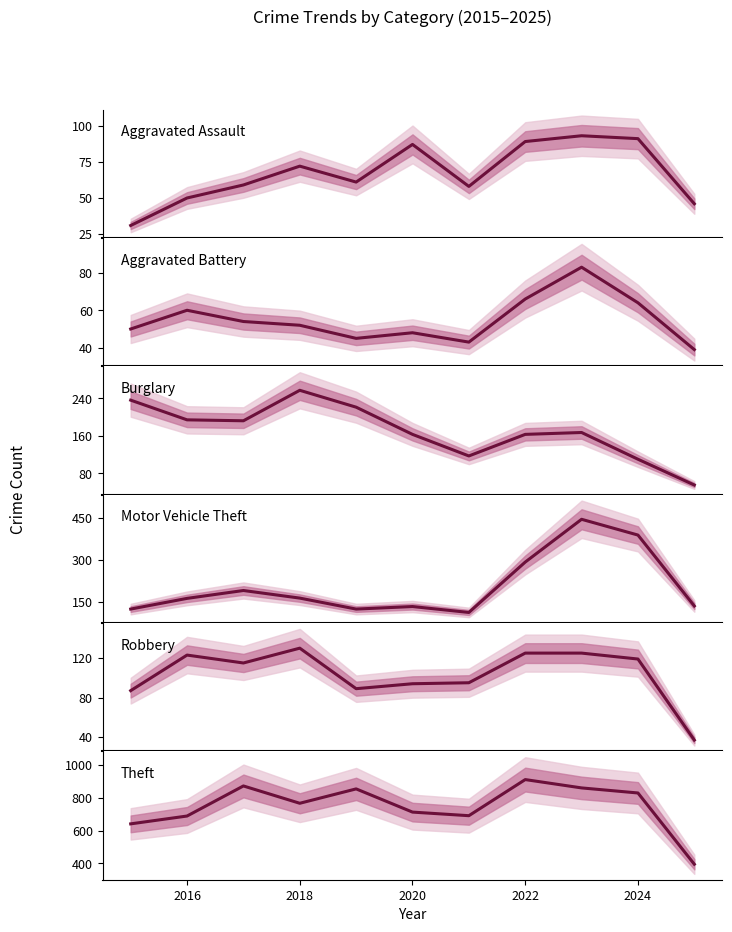

At how many categories does at least one series exceed 521?

10